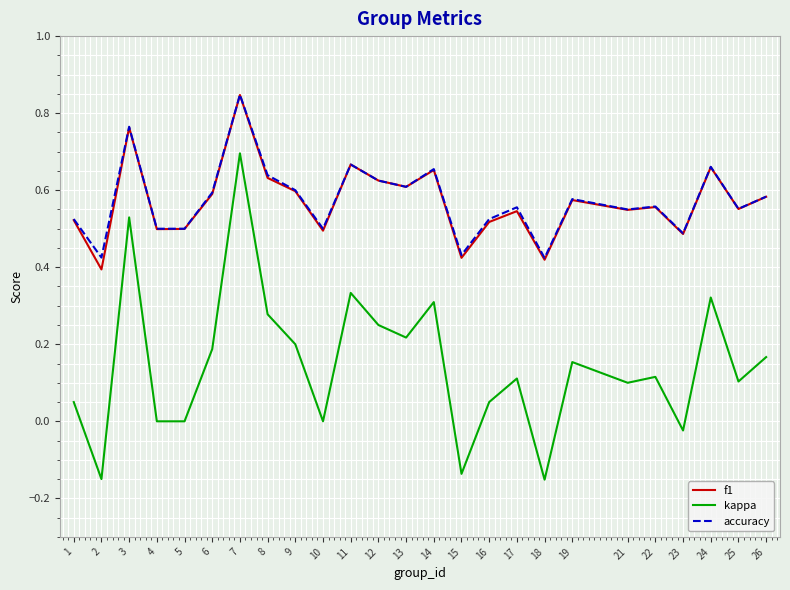

At which category does the chart reach its peak across all series?

7